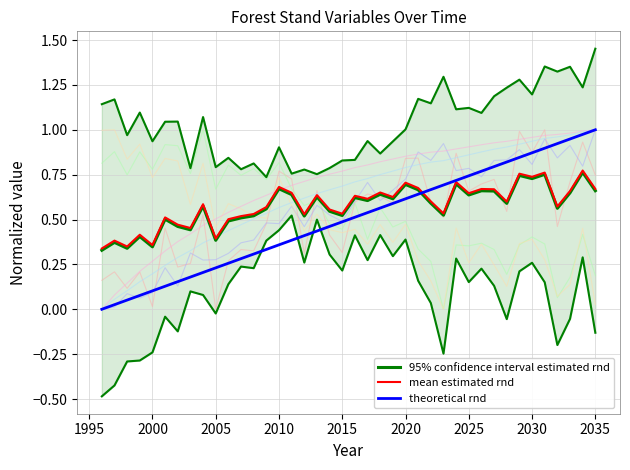

What is the difference between the maximum and minimum values in the theoretical rnd series?

1.0